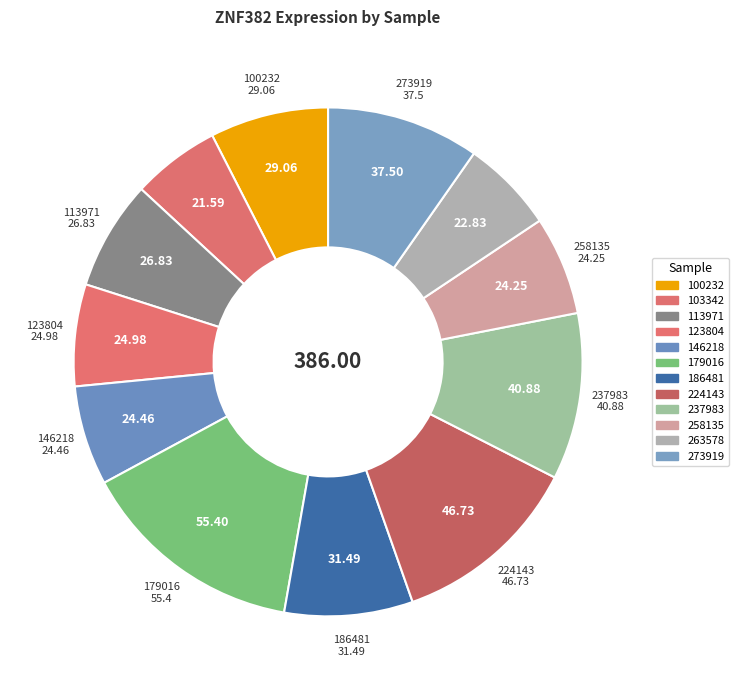

Which category has the smallest portion of the pie?

103342